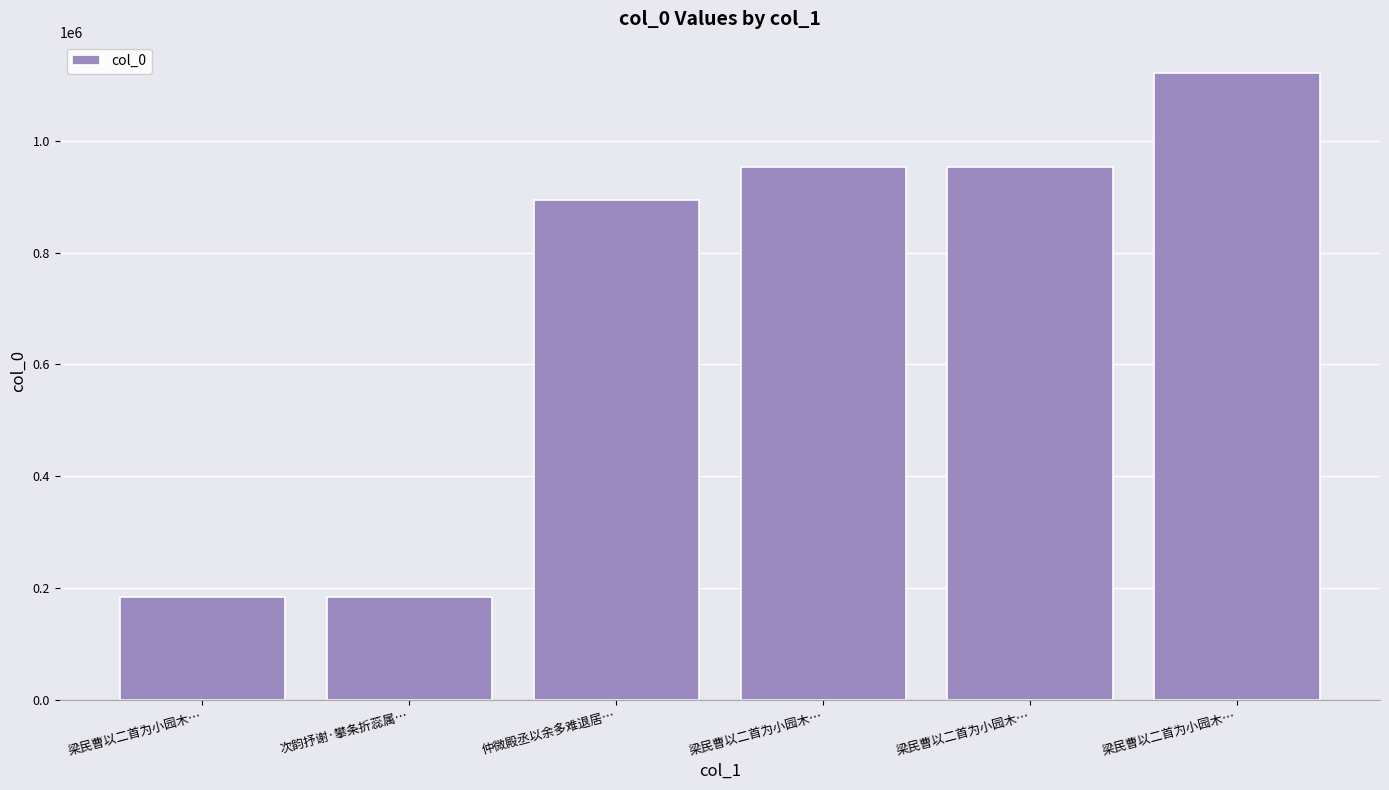

How many data points are less than 952537?

3